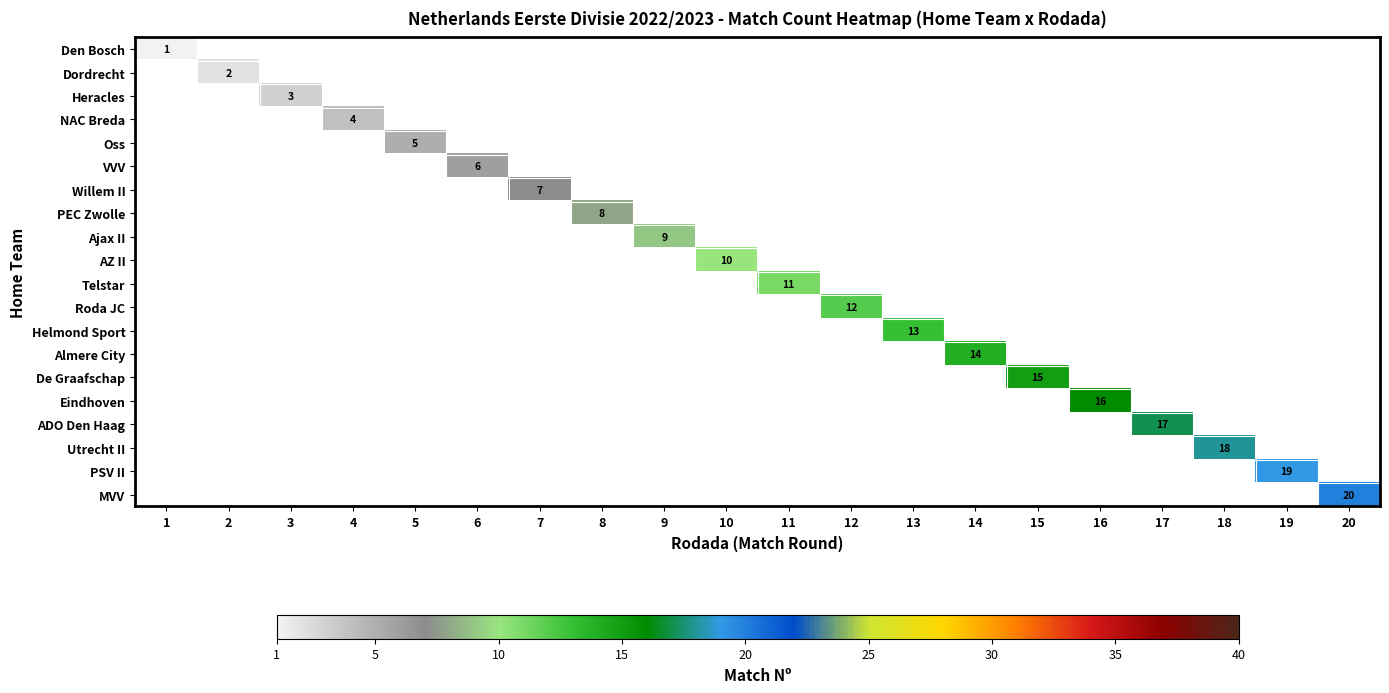

True or false: Eindhoven has a value of 16 at 16.

True